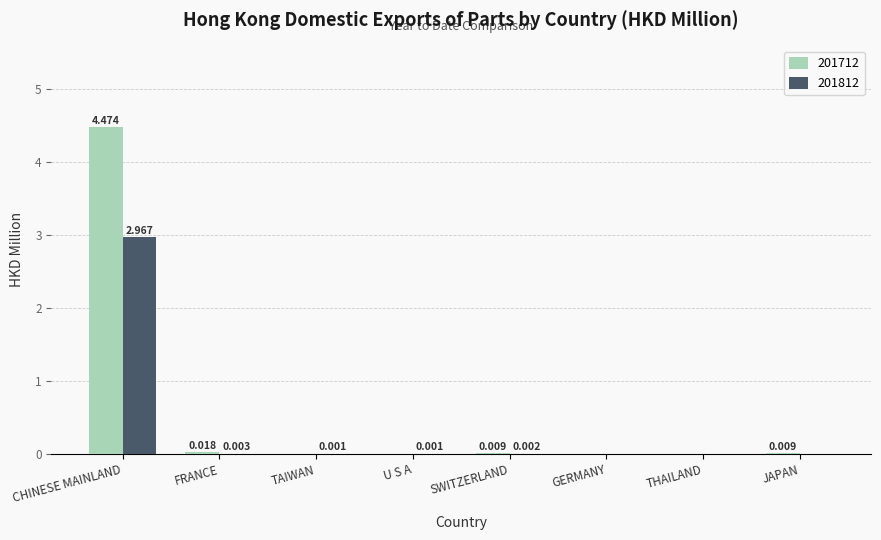

At which label does 201712 reach its peak?

CHINESE MAINLAND